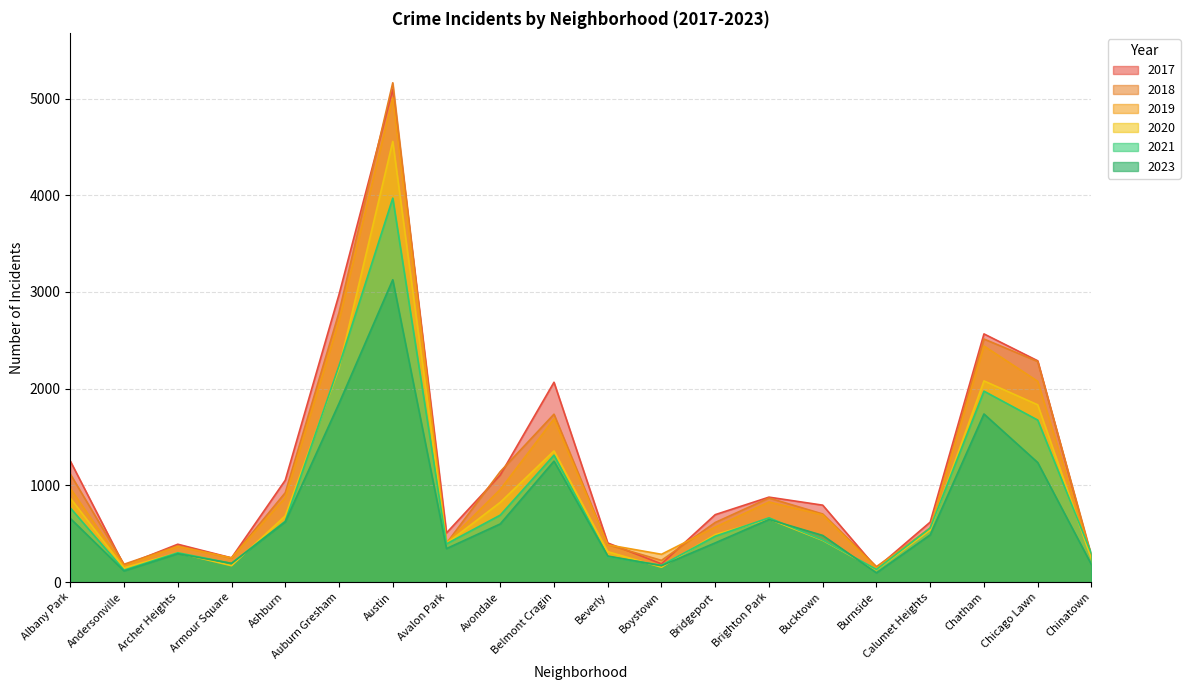

List the labels in order of 2019 value, smallest first.

Burnside, Andersonville, Armour Square, Chinatown, Boystown, Archer Heights, Beverly, Avalon Park, Calumet Heights, Bridgeport, Bucktown, Brighton Park, Ashburn, Avondale, Albany Park, Belmont Cragin, Chicago Lawn, Chatham, Auburn Gresham, Austin